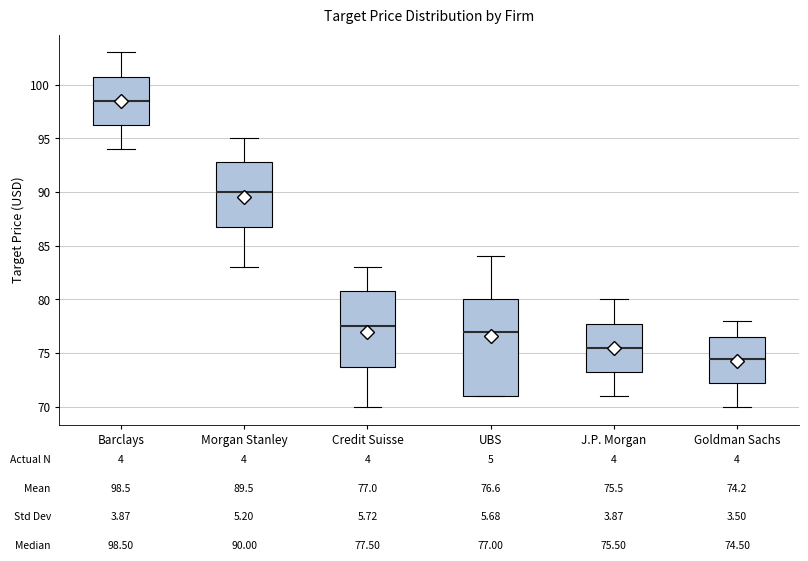

Which box has the highest median line?

Barclays